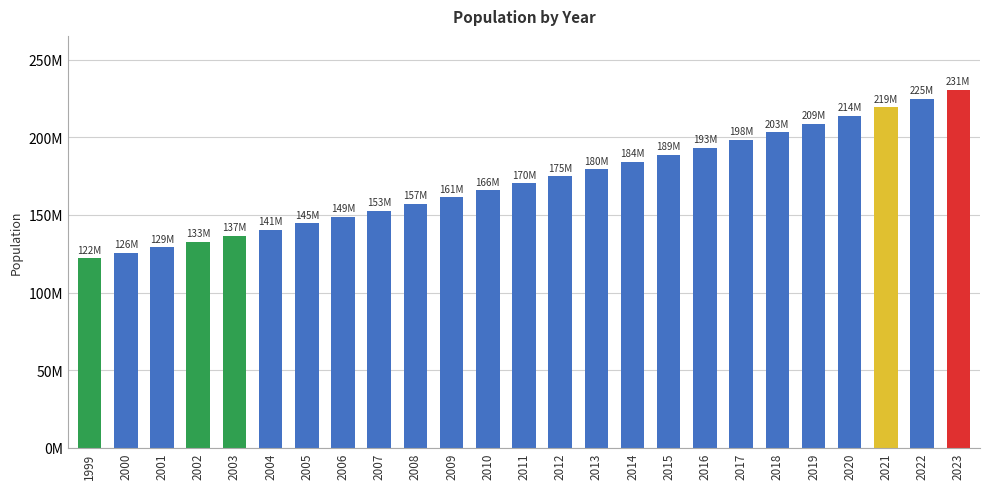

Does the chart contain any negative values?

No